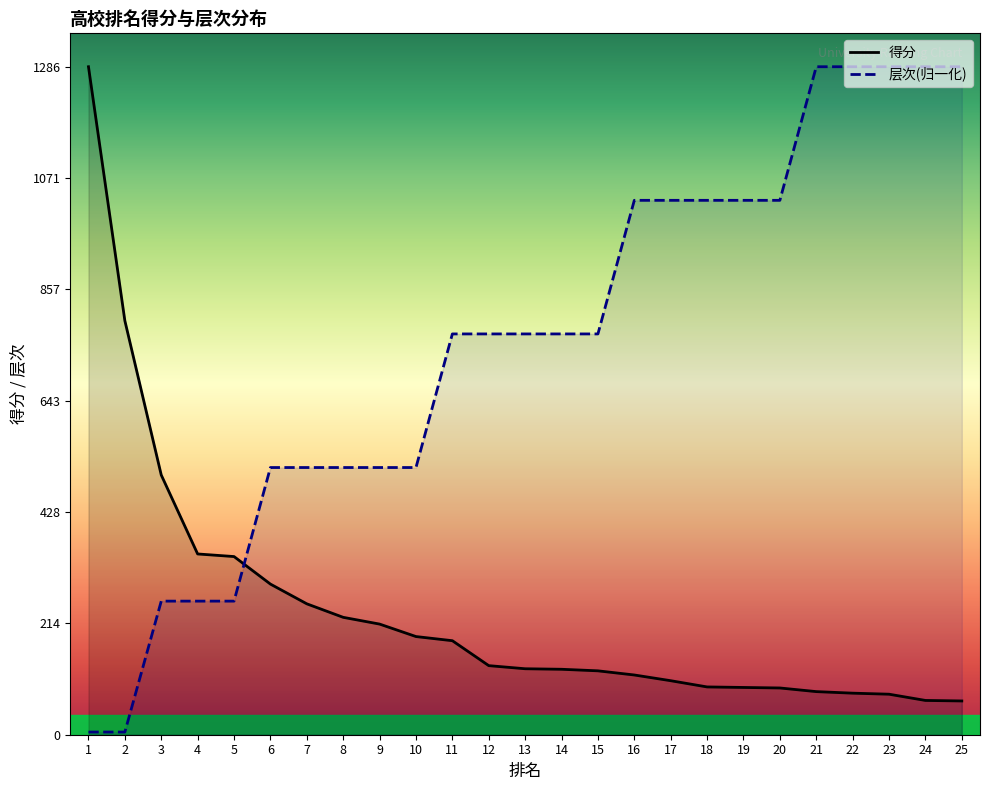

How many lines are shown in the chart?

2